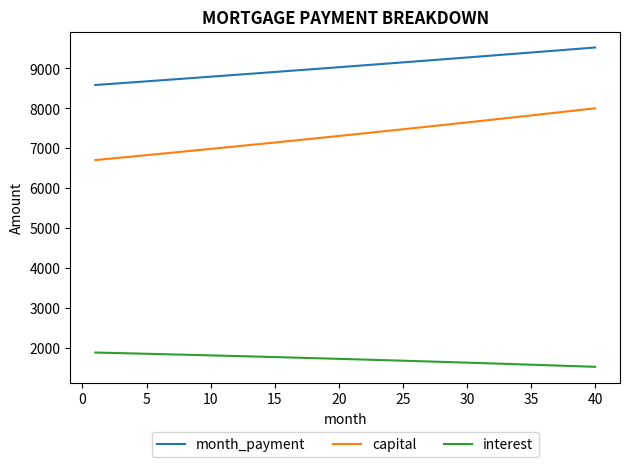

Which series has the largest total across all categories?

month_payment